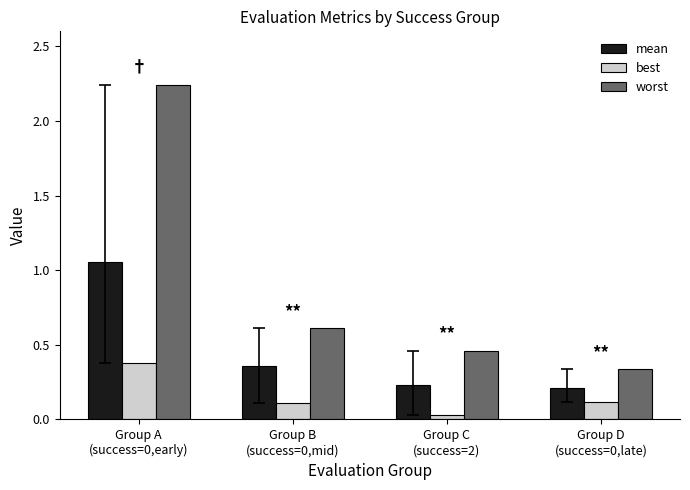

List the series in order of their peak value, highest first.

worst, mean, best